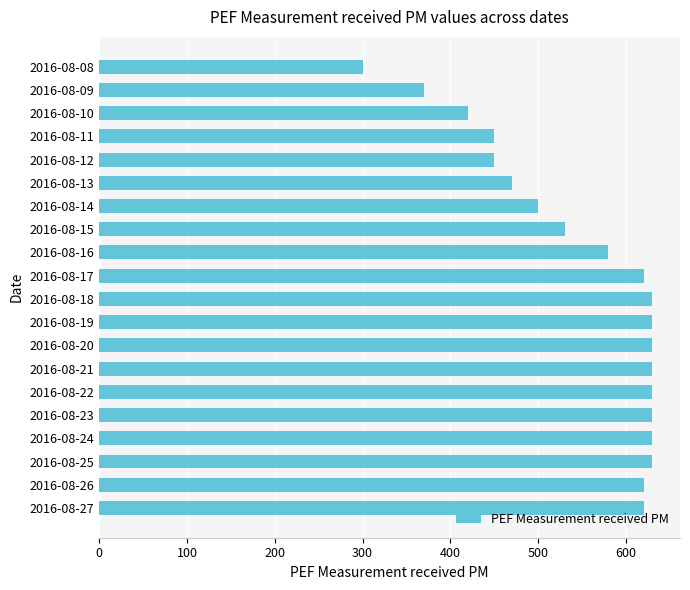

What is the difference between the maximum and minimum values?

330